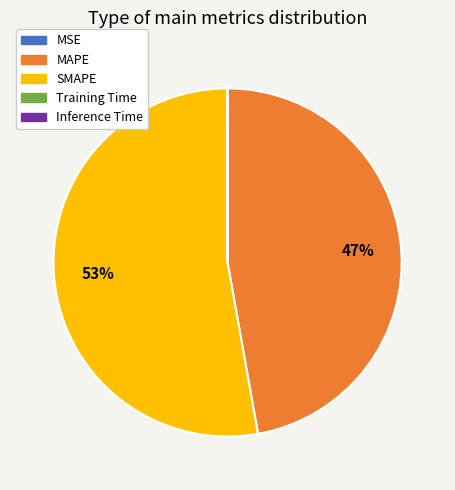

True or false: SMAPE accounts for 53% of the total.

True